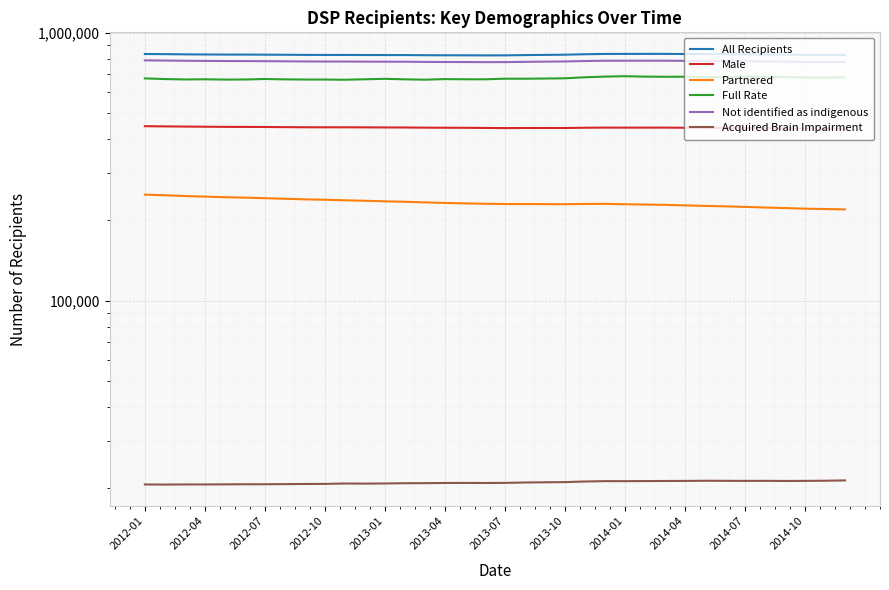

Is it true that Full Rate equals 675035 at 2013-10?

True